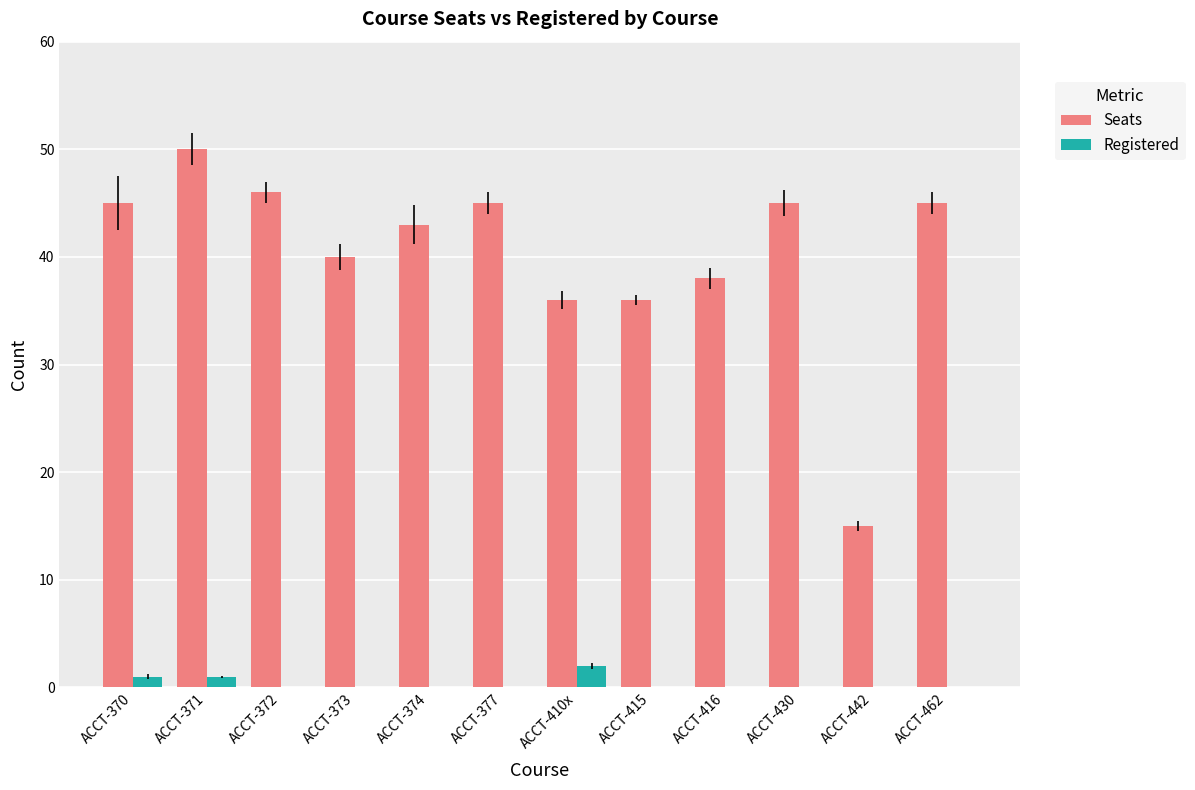

Which series changed the most between ACCT-371 and ACCT-377?

Seats